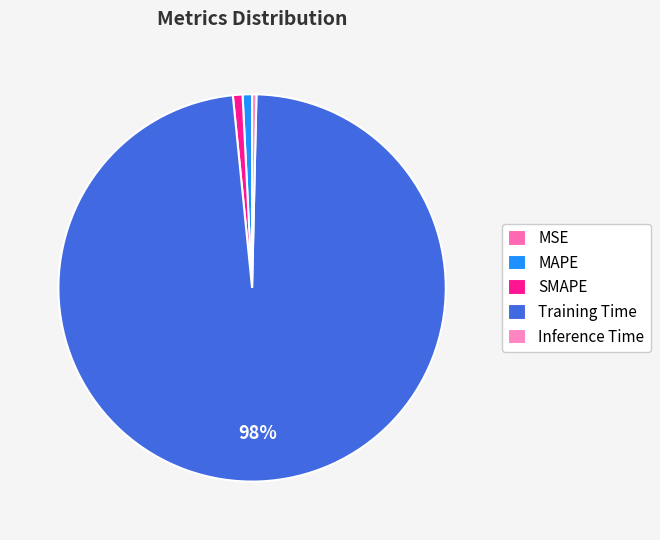

Do MAPE and MSE together represent more than half of the pie?

No